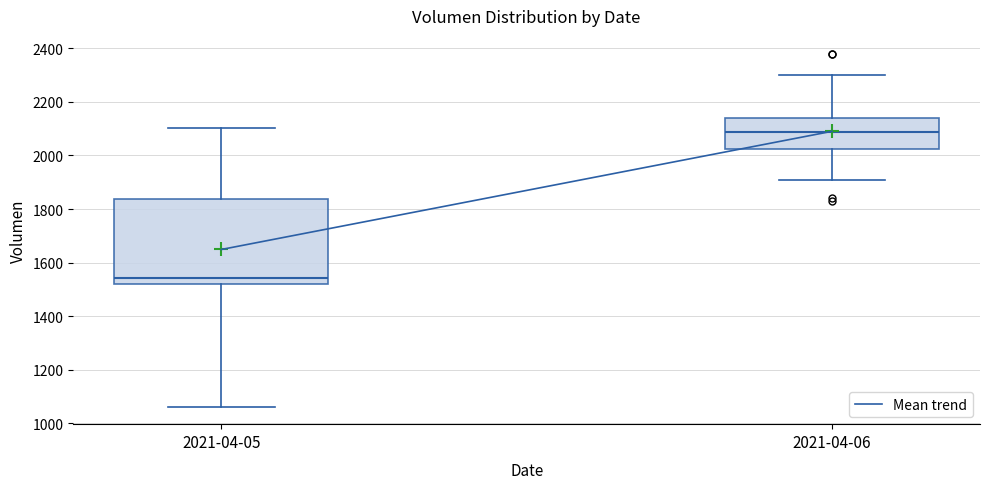

Which box has the lowest median line?

2021-04-05